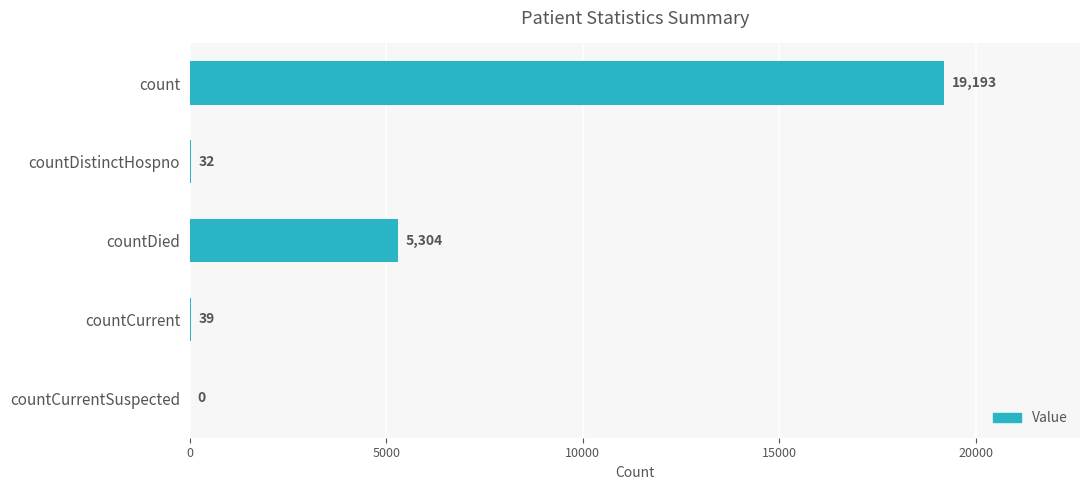

Reading bottom to top, list all the values displayed in this chart.

countCurrentSuspected=0	countCurrent=39	countDied=5304	countDistinctHospno=32	count=19193